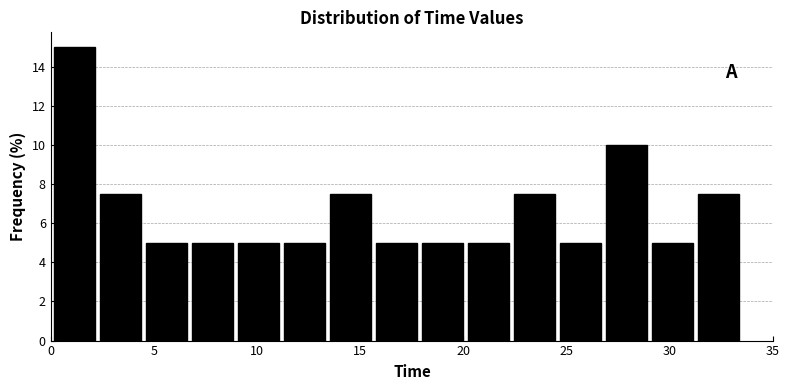

Reading left to right, transcribe this chart: for each bar, give the range it covers on the x-axis and its height. Neither the bar edges nor the heights are printed on the chart, so give them approximately, as read against the axes.

0.0 to 2.5: 15.0
2.5 to 4.5: 7.6
4.5 to 6.5: 5.0
6.5 to 9.0: 5.0
9.0 to 11.0: 5.0
11.0 to 13.5: 5.0
13.5 to 15.5: 7.6
15.5 to 18.0: 5.0
18.0 to 20.0: 5.0
20.0 to 22.5: 5.0
22.5 to 24.5: 7.6
24.5 to 27.0: 5.0
27.0 to 29.0: 10.0
29.0 to 31.0: 5.0
31.0 to 33.5: 7.6